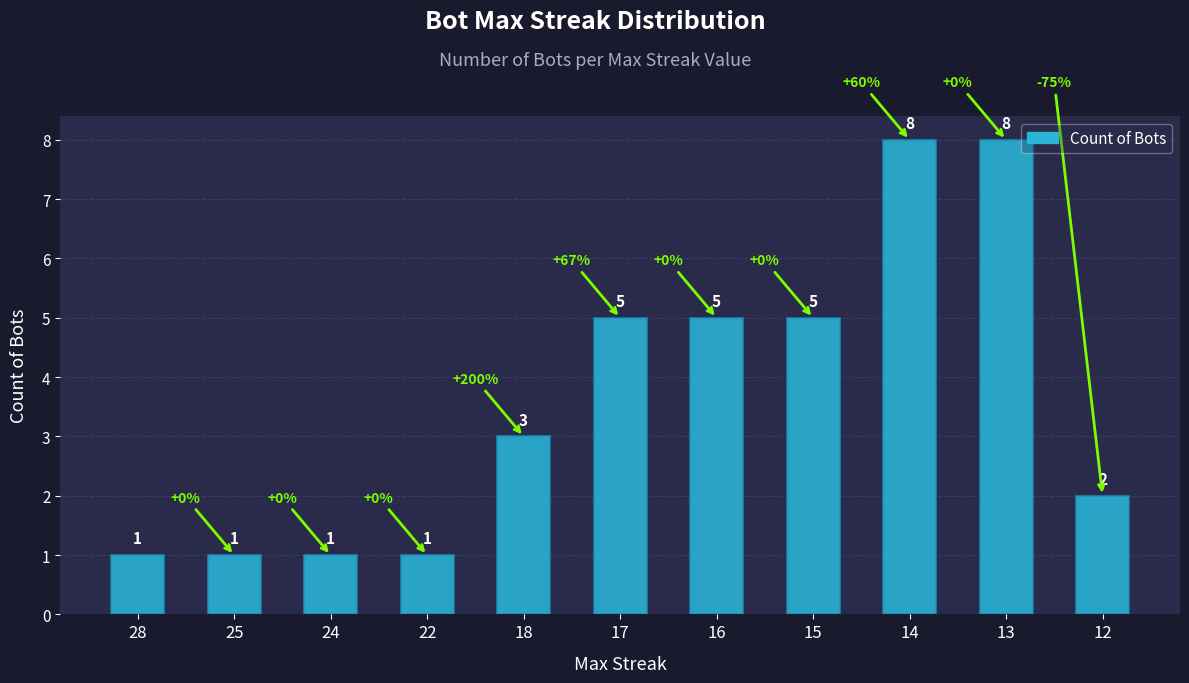

How many bars are there in total?

11